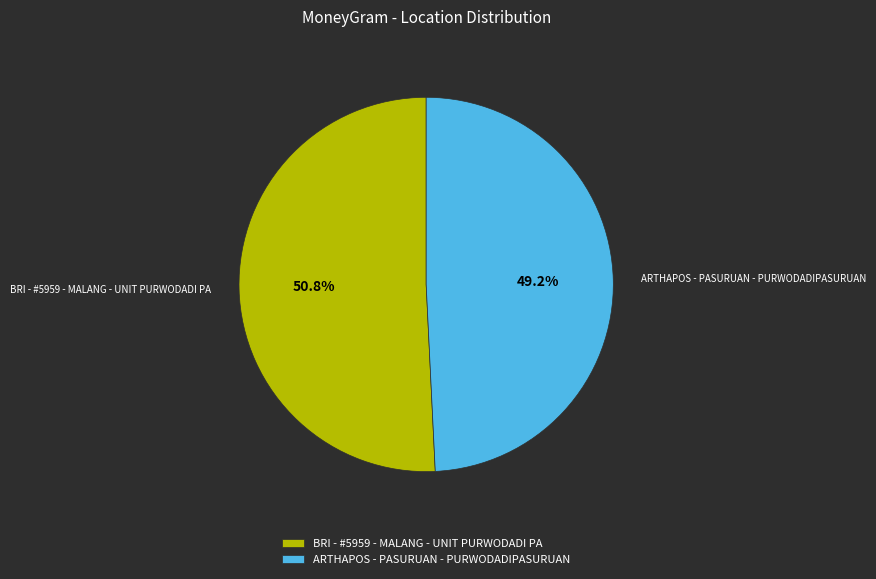

To the nearest percent, what is the combined percentage of ARTHAPOS - PASURUAN - PURWODADIPASURUAN and BRI - #5959 - MALANG - UNIT PURWODADI PA?

100%